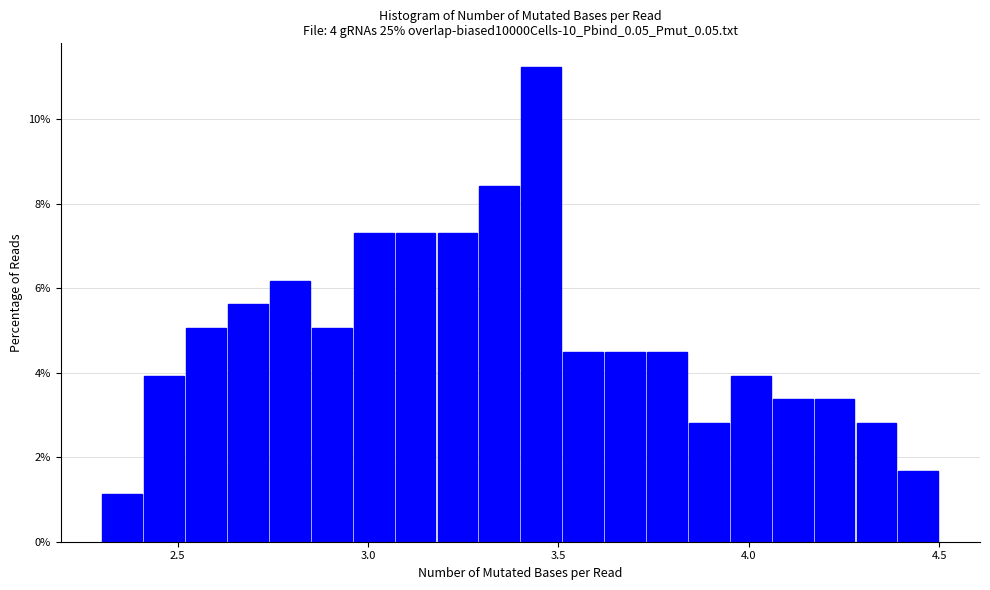

Read against the x-axis, roughly where is the centre of the tallest bar?

3.45